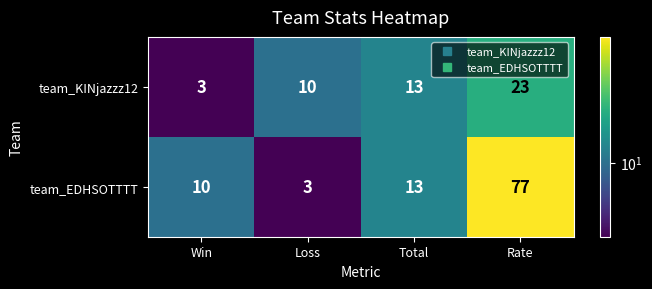

What is the minimum value for team_EDHSOTTTT?

3